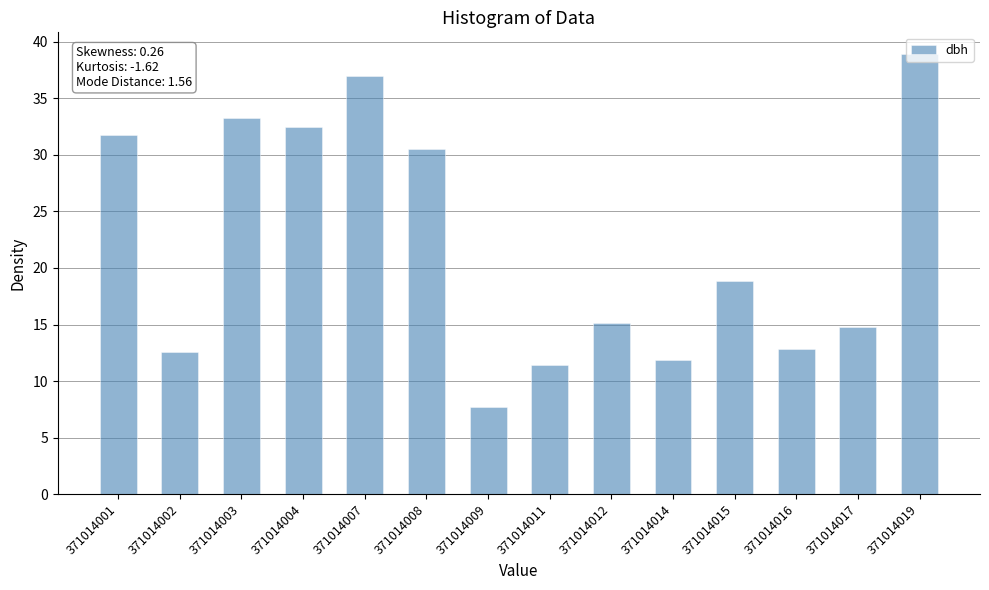

What is the greatest value displayed?

38.9